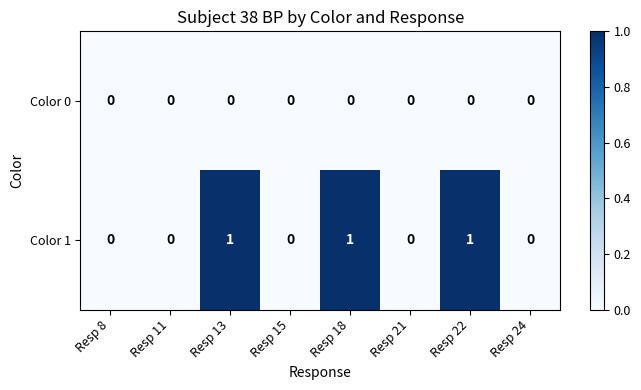

What is the sum of all Color 1 values?

3